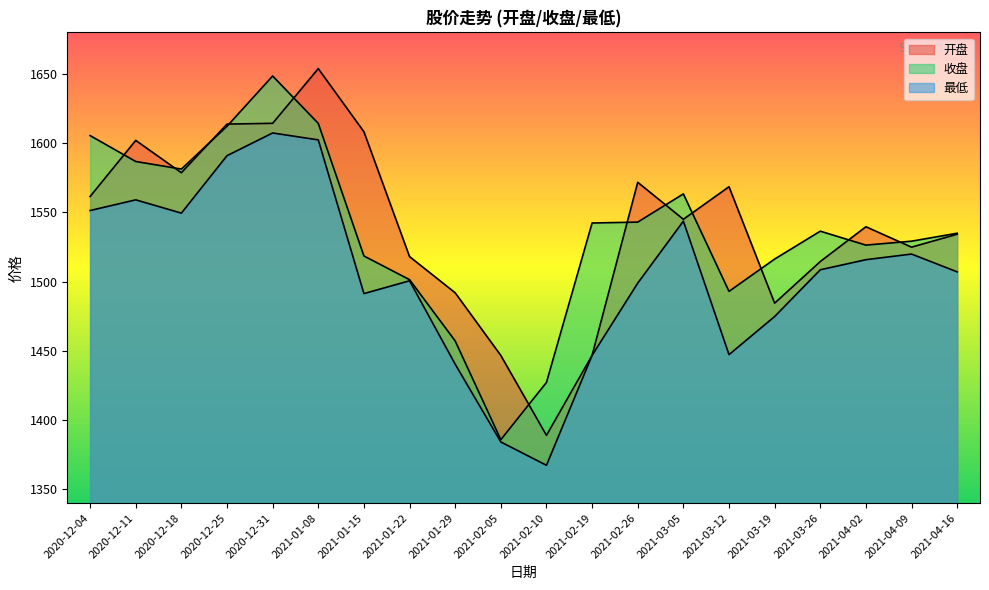

What is the lowest value of the 最低 series?

1367.3